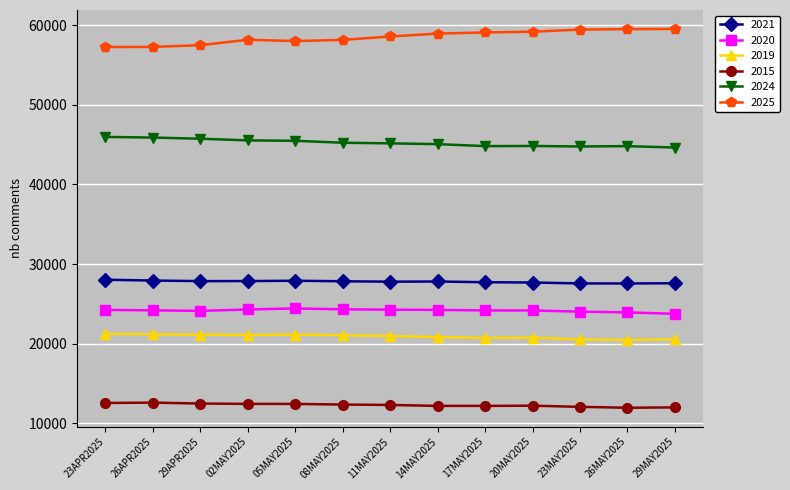

At how many categories does at least one series exceed 47859?

13